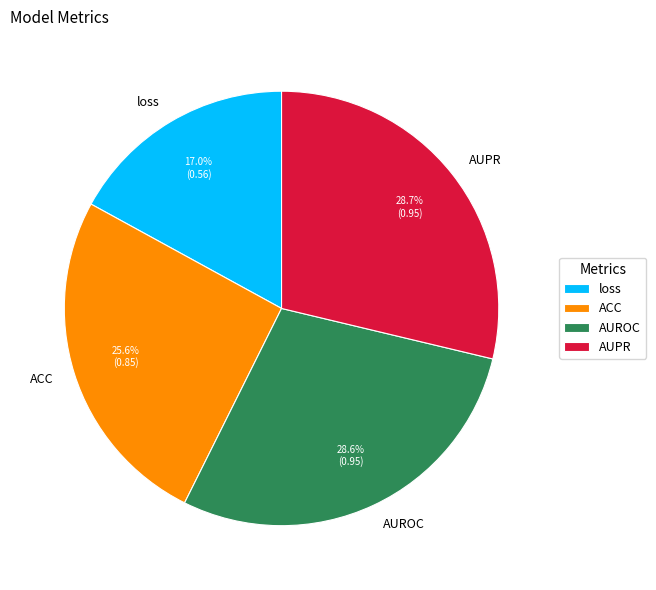

What portion of the pie excludes AUPR?

71.3%